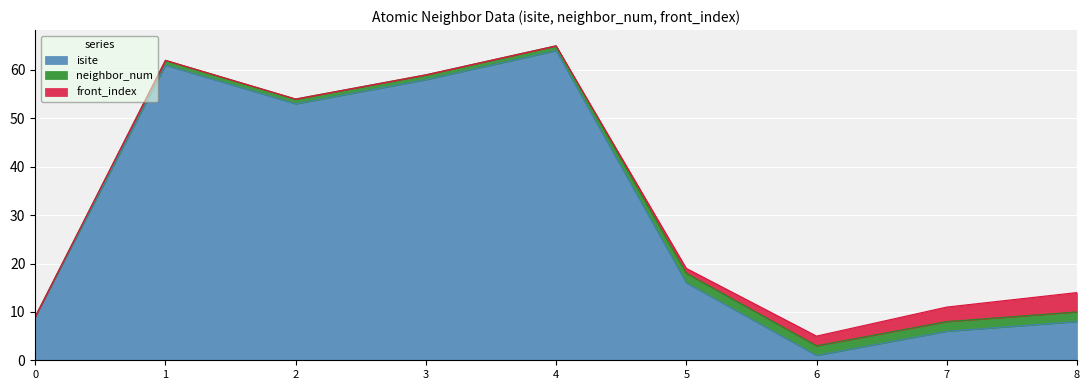

How many lines are shown in the chart?

3